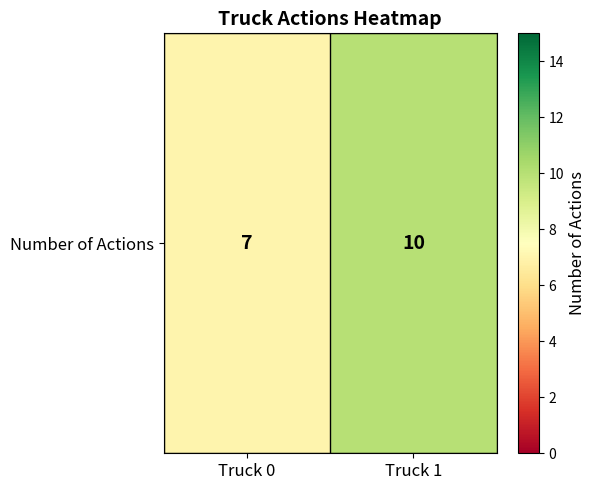

How many values are below 10?

1